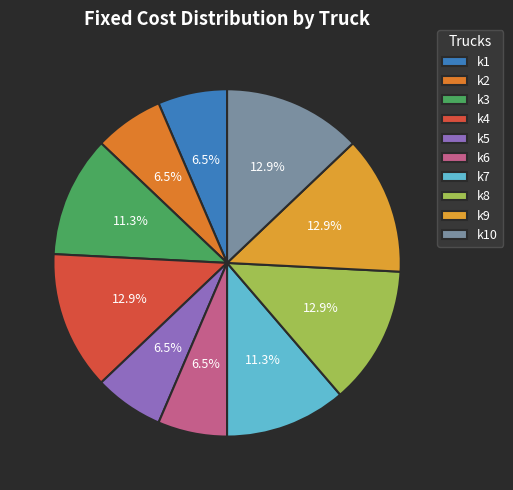

To the nearest percent, what is the difference between the largest and smallest slice percentages?

6%